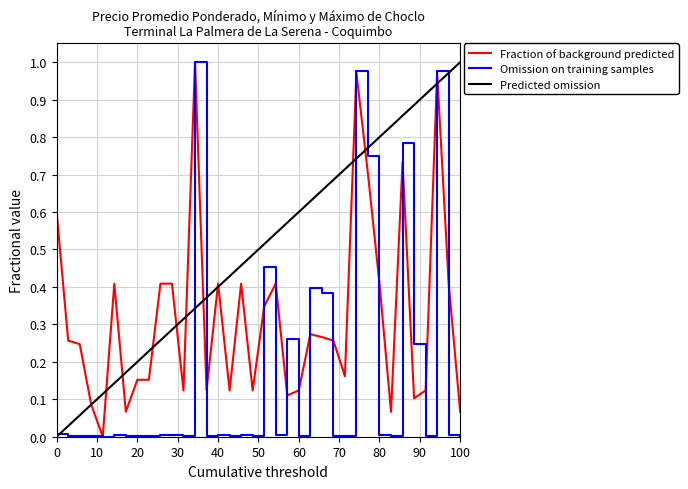

True or false: Precio minimo and Precio promedio ponderado cross at least once.

True